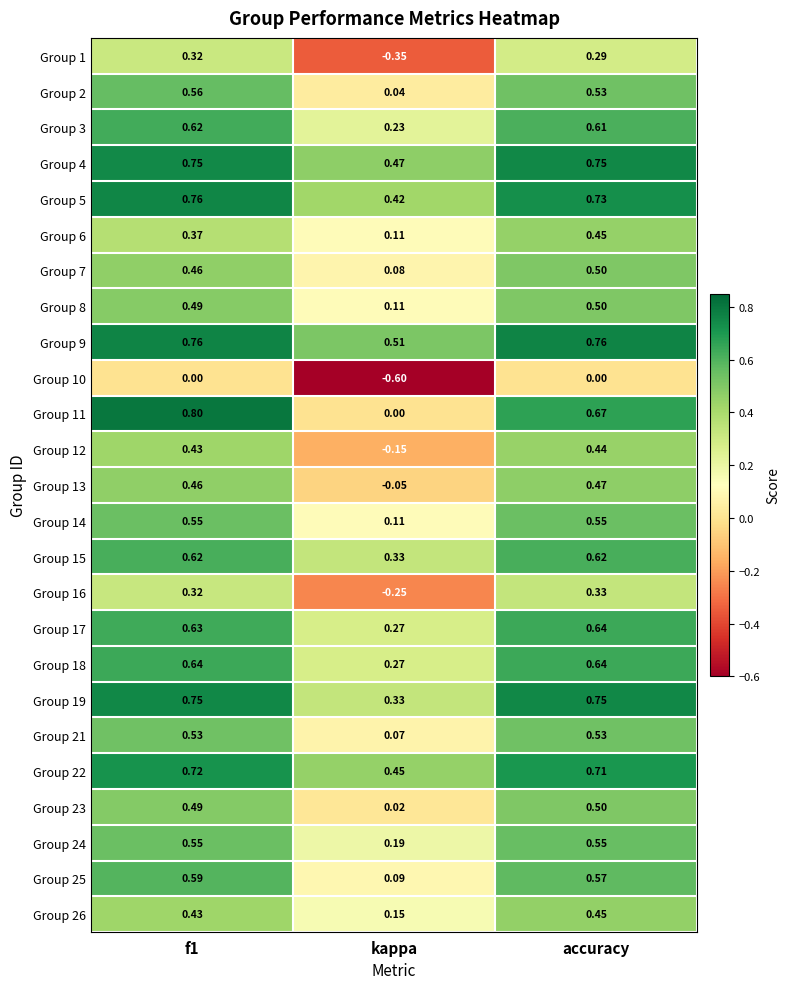

How many negative values does the Group 1 series have?

1